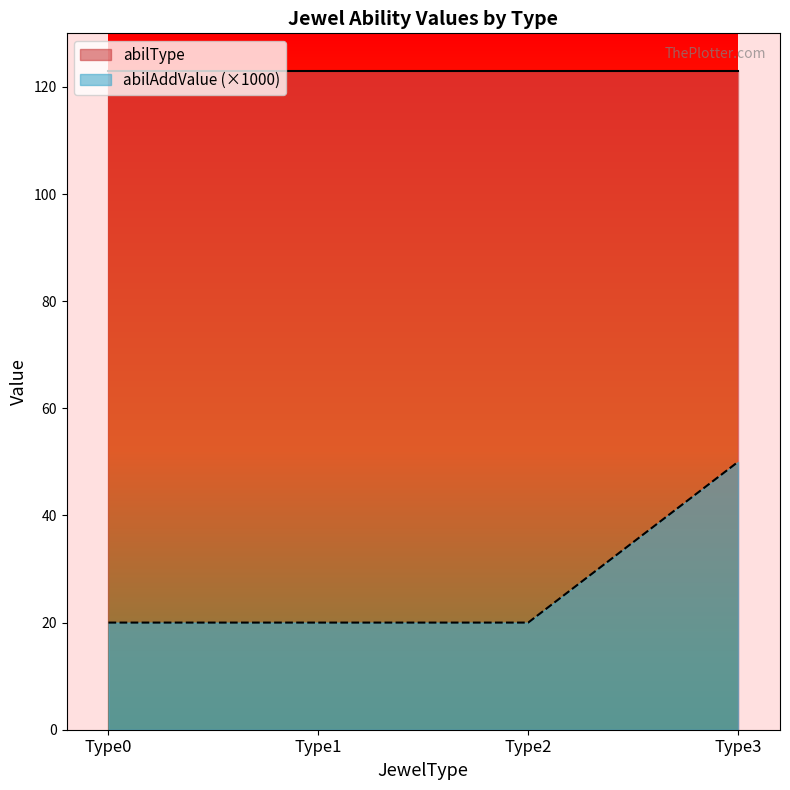

Rank the categories by value from lowest to highest.

Type0, Type1, Type2, Type3